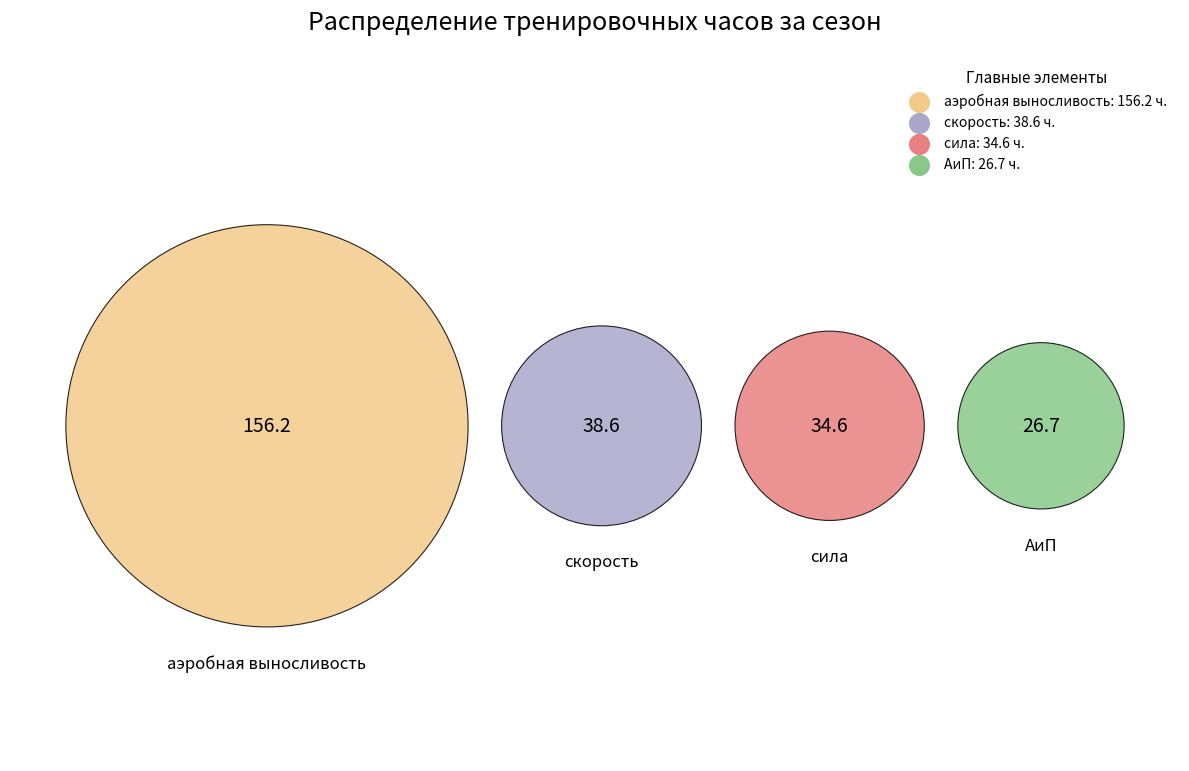

How many segments does this pie chart have?

4